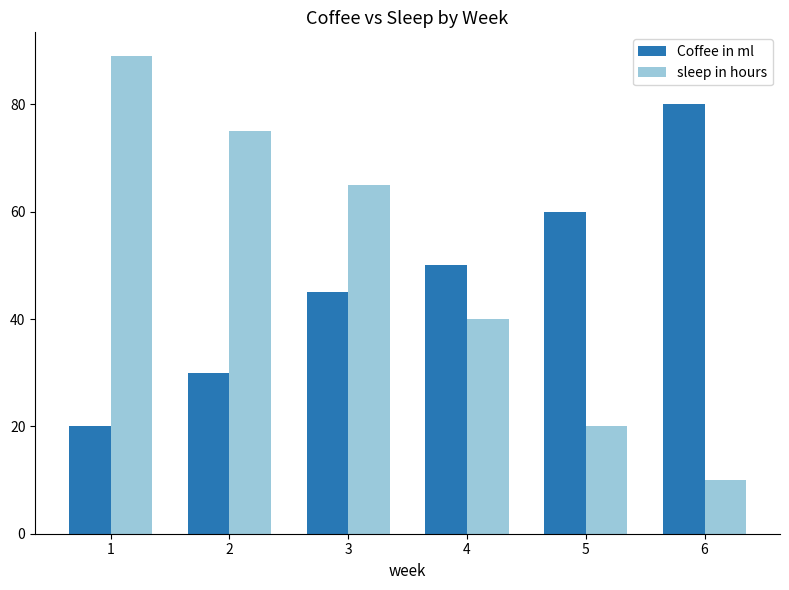

What is the value of the Coffee in ml bar at the 2nd from the left?

30